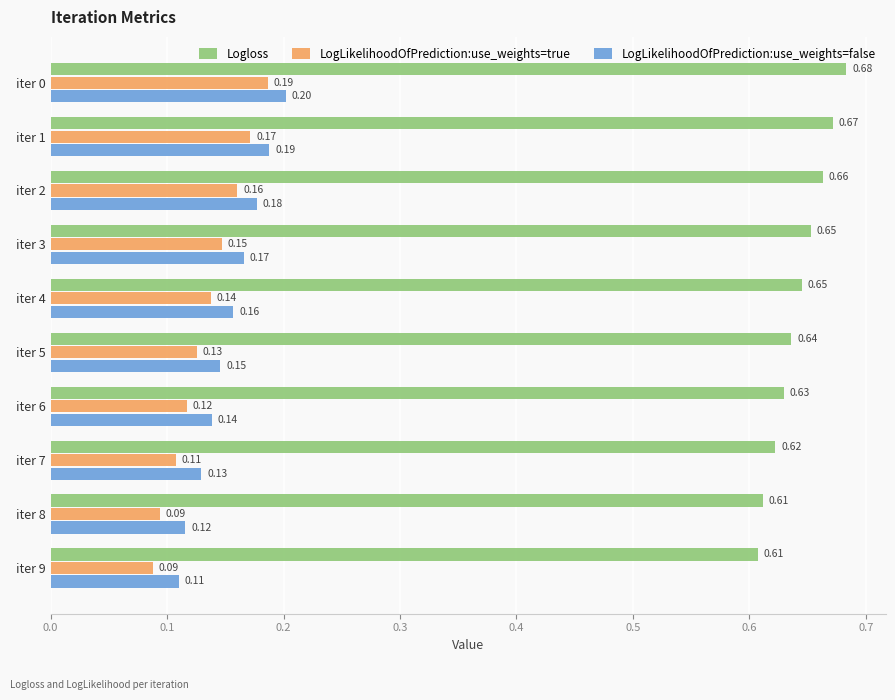

How many Logloss values are between 0 and 1?

10